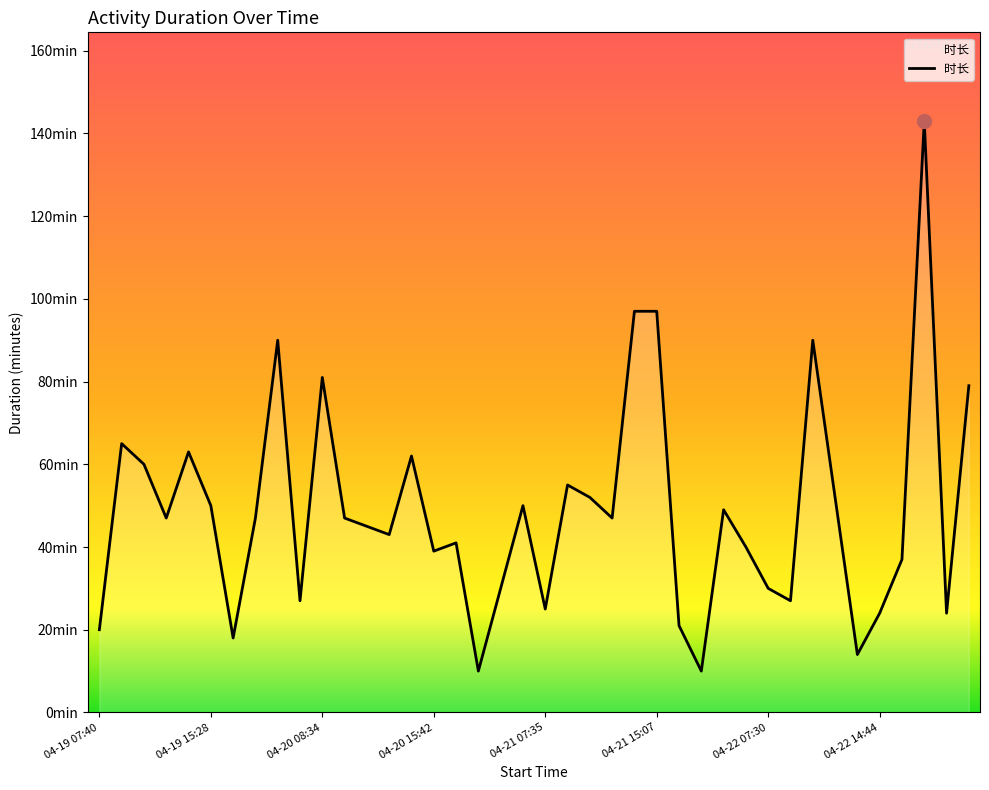

How many interior local peaks (higher than both neighbors) does the data have?

11